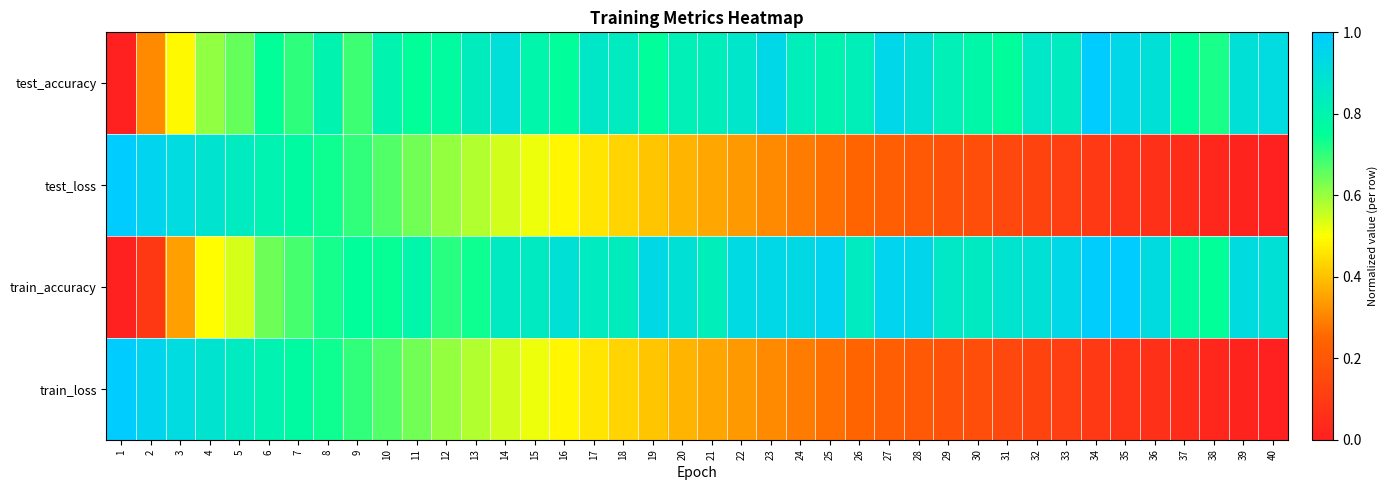

Reading left to right, transcribe all the data shown in this chart.

test_accuracy: 1=0.0	2=0.3	3=0.5	4=0.6	5=0.7	6=0.7	7=0.7	8=0.8	9=0.7	10=0.8	11=0.7	12=0.8	13=0.8	14=0.9	15=0.8	16=0.8	17=0.9	18=0.8	19=0.8	20=0.8	21=0.8	22=0.9	23=0.9	24=0.8	25=0.8	26=0.8	27=0.9	28=0.9	29=0.8	30=0.8	31=0.8	32=0.9	33=0.8	34=1.0	35=0.9	36=0.9	37=0.7	38=0.7	39=0.9	40=0.9
test_loss: 1=1.0	2=1.0	3=0.9	4=0.9	5=0.8	6=0.8	7=0.8	8=0.7	9=0.7	10=0.7	11=0.6	12=0.6	13=0.6	14=0.5	15=0.5	16=0.5	17=0.5	18=0.4	19=0.4	20=0.4	21=0.4	22=0.3	23=0.3	24=0.3	25=0.3	26=0.2	27=0.2	28=0.2	29=0.2	30=0.2	31=0.1	32=0.1	33=0.1	34=0.1	35=0.1	36=0.1	37=0.0	38=0.0	39=0.0	40=0.0
train_accuracy: 1=0.0	2=0.1	3=0.3	4=0.5	5=0.5	6=0.6	7=0.7	8=0.7	9=0.8	10=0.7	11=0.8	12=0.7	13=0.7	14=0.9	15=0.9	16=0.9	17=0.8	18=0.8	19=0.9	20=0.9	21=0.8	22=0.9	23=0.9	24=0.9	25=1.0	26=0.8	27=1.0	28=0.9	29=0.9	30=0.8	31=0.9	32=0.9	33=0.9	34=1.0	35=1.0	36=0.9	37=0.8	38=0.7	39=0.9	40=0.9
train_loss: 1=1.0	2=1.0	3=0.9	4=0.9	5=0.8	6=0.8	7=0.8	8=0.7	9=0.7	10=0.7	11=0.6	12=0.6	13=0.6	14=0.5	15=0.5	16=0.5	17=0.5	18=0.4	19=0.4	20=0.4	21=0.4	22=0.3	23=0.3	24=0.3	25=0.3	26=0.2	27=0.2	28=0.2	29=0.2	30=0.2	31=0.1	32=0.1	33=0.1	34=0.1	35=0.1	36=0.1	37=0.0	38=0.0	39=0.0	40=0.0